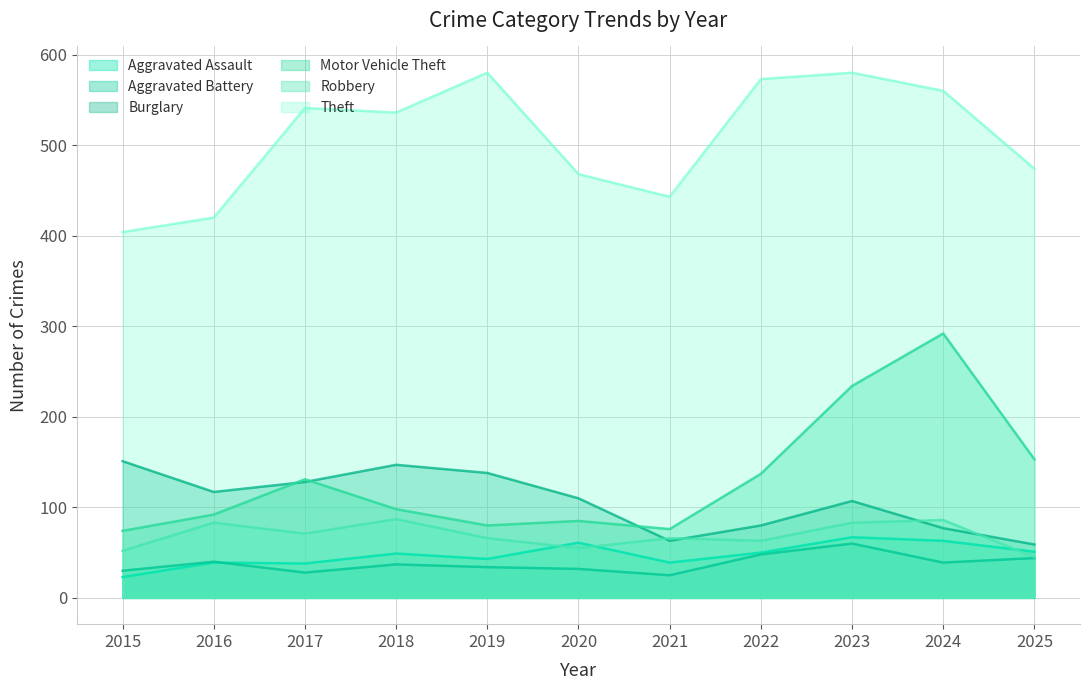

At which label does Aggravated Battery first exceed 37?

2016